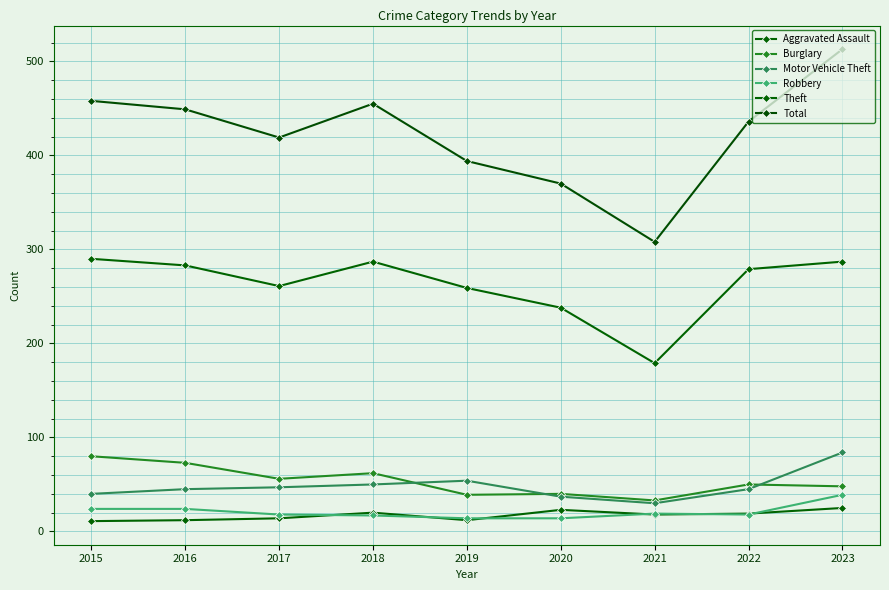

What is the difference between the maximum and minimum values in the Motor Vehicle Theft series?

54